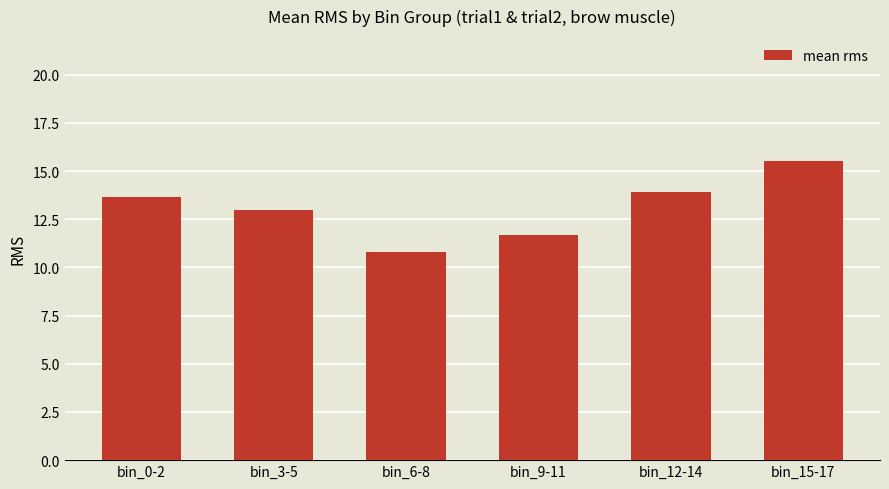

Rank the categories by value from highest to lowest.

bin_15-17, bin_12-14, bin_0-2, bin_3-5, bin_9-11, bin_6-8